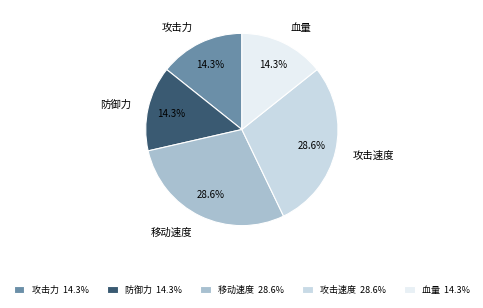

Approximately how many times larger is the value at 血量 compared to 攻击速度?

0.5